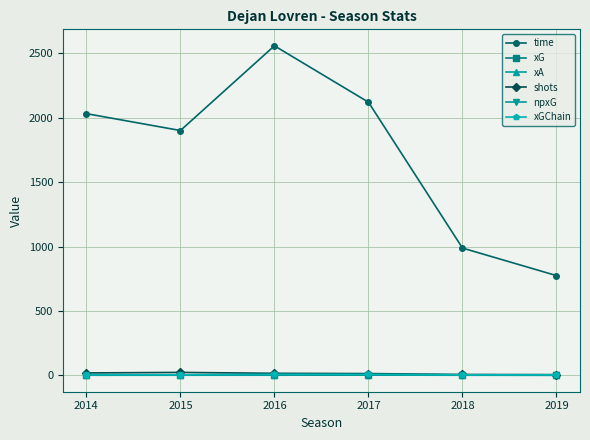

What is the value of the npxG point at the 3rd from the left?

1.1